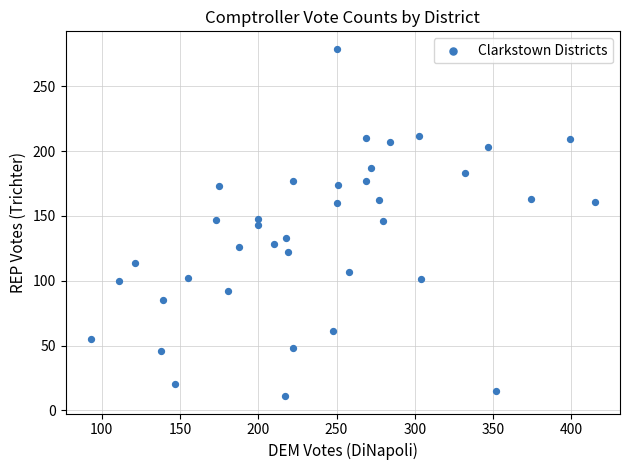

What is the range of X values (max minus min)?

322